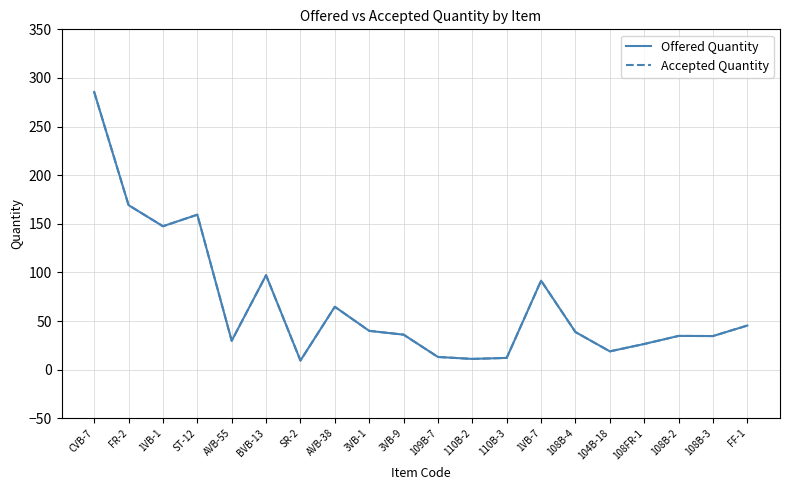

Which series has the largest range (max minus min)?

Offered Quantity